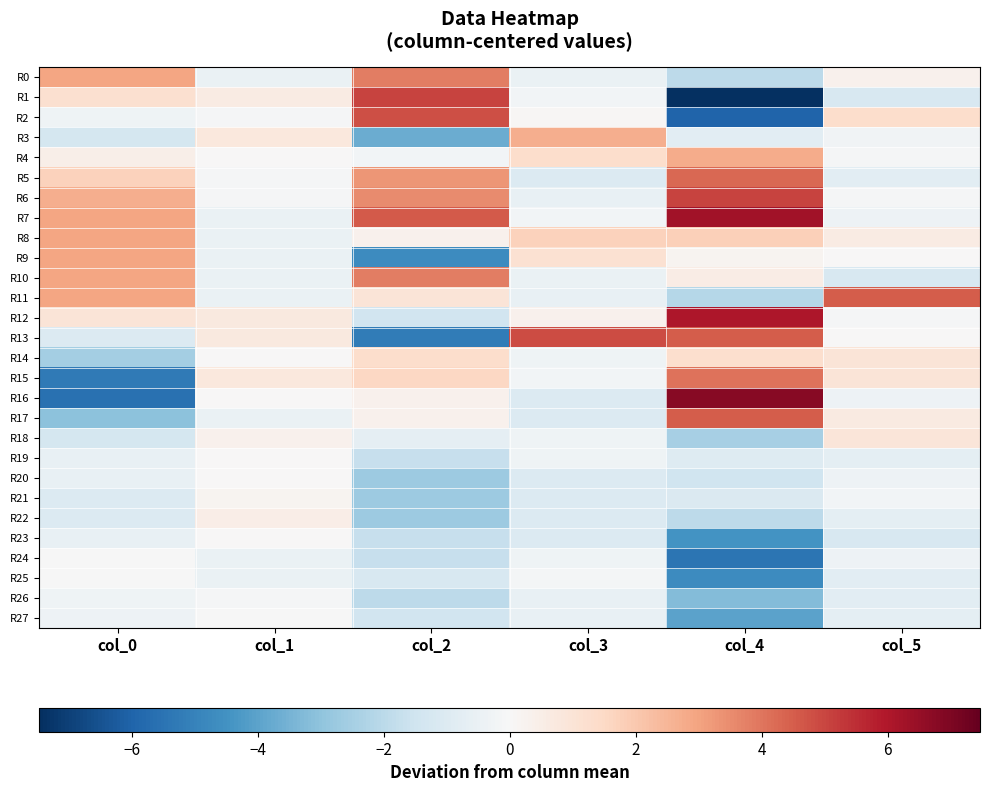

Between col_4 and col_3, which is larger?

col_3